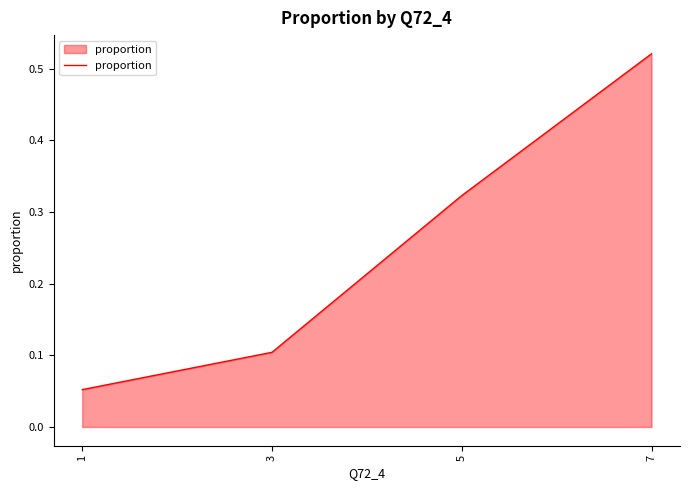

True or false: the data has more than 0 interior local peaks.

False